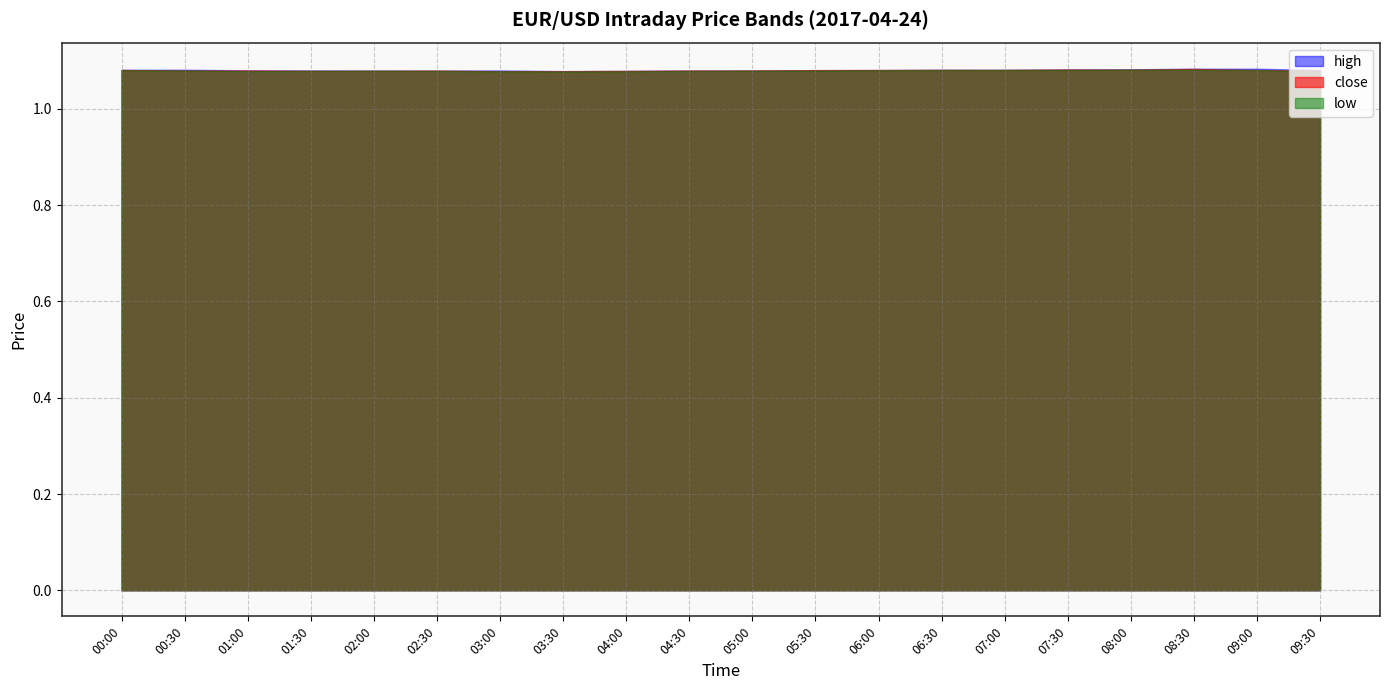

Reading left to right, transcribe all the data shown in this chart.

high: 00:00=1.1	00:30=1.1	01:00=1.1	01:30=1.1	02:00=1.1	02:30=1.1	03:00=1.1	03:30=1.1	04:00=1.1	04:30=1.1	05:00=1.1	05:30=1.1	06:00=1.1	06:30=1.1	07:00=1.1	07:30=1.1	08:00=1.1	08:30=1.1	09:00=1.1	09:30=1.1
close: 00:00=1.1	00:30=1.1	01:00=1.1	01:30=1.1	02:00=1.1	02:30=1.1	03:00=1.1	03:30=1.1	04:00=1.1	04:30=1.1	05:00=1.1	05:30=1.1	06:00=1.1	06:30=1.1	07:00=1.1	07:30=1.1	08:00=1.1	08:30=1.1	09:00=1.1	09:30=1.1
low: 00:00=1.1	00:30=1.1	01:00=1.1	01:30=1.1	02:00=1.1	02:30=1.1	03:00=1.1	03:30=1.1	04:00=1.1	04:30=1.1	05:00=1.1	05:30=1.1	06:00=1.1	06:30=1.1	07:00=1.1	07:30=1.1	08:00=1.1	08:30=1.1	09:00=1.1	09:30=1.1